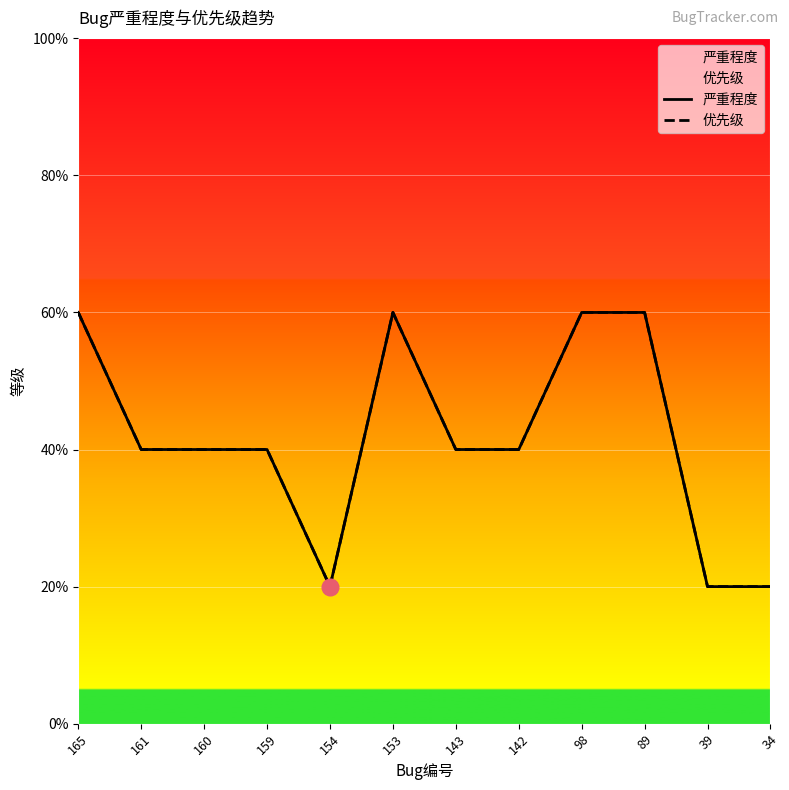

True or false: 优先级 has more than 0 interior local peaks.

True